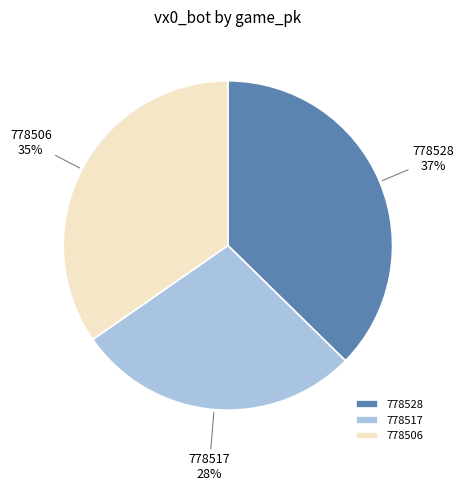

Is there any slice that represents more than half of the pie?

No